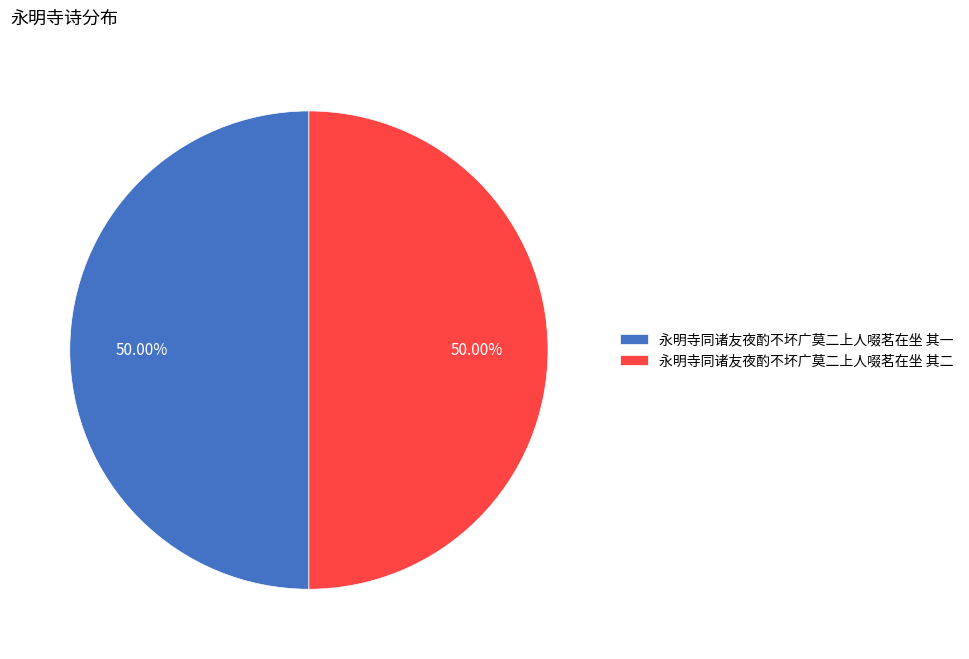

Combined, do 永明寺同诸友夜酌不坏广莫二上人啜茗在坐 其一 and 永明寺同诸友夜酌不坏广莫二上人啜茗在坐 其二 account for over 50%?

Yes